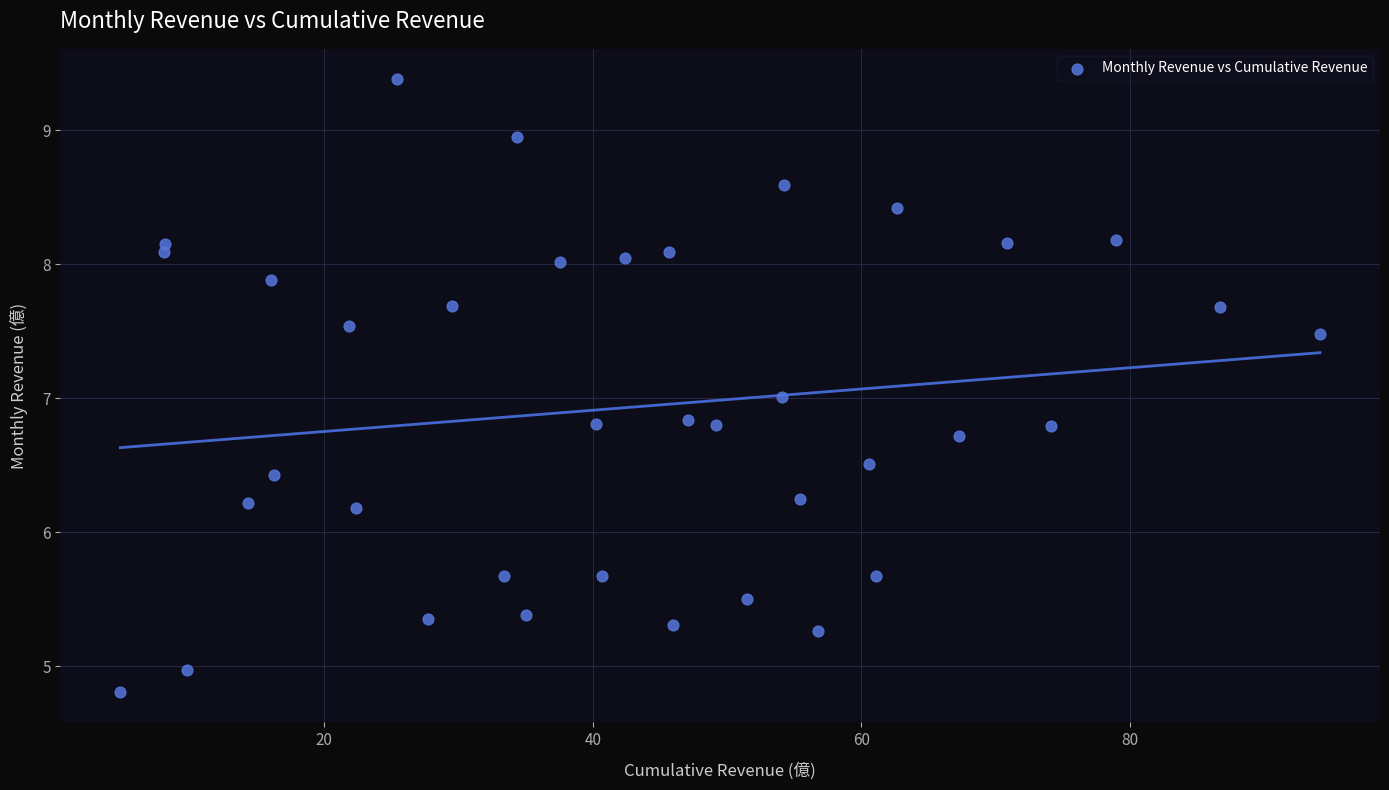

What is the range of X values (max minus min)?

89.3